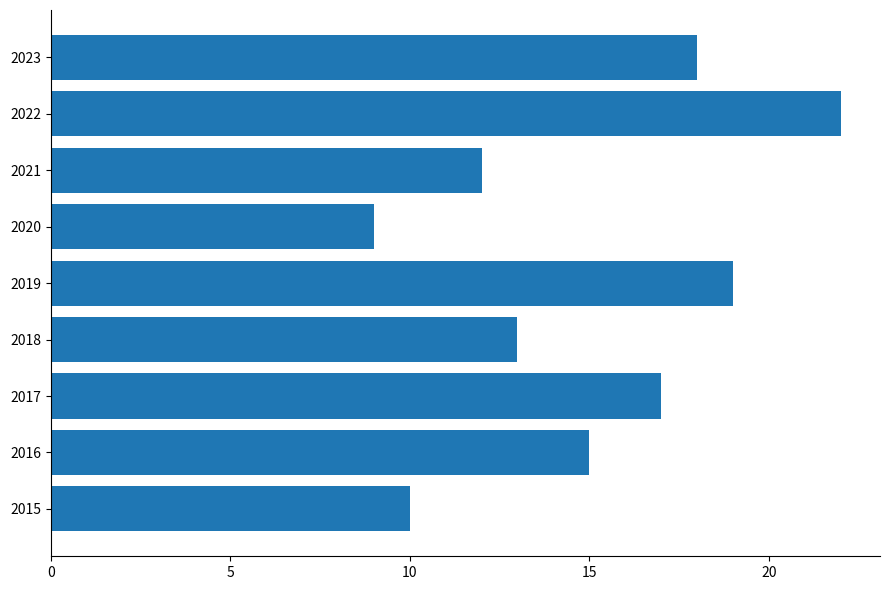

What value does the data have at 2021?

12